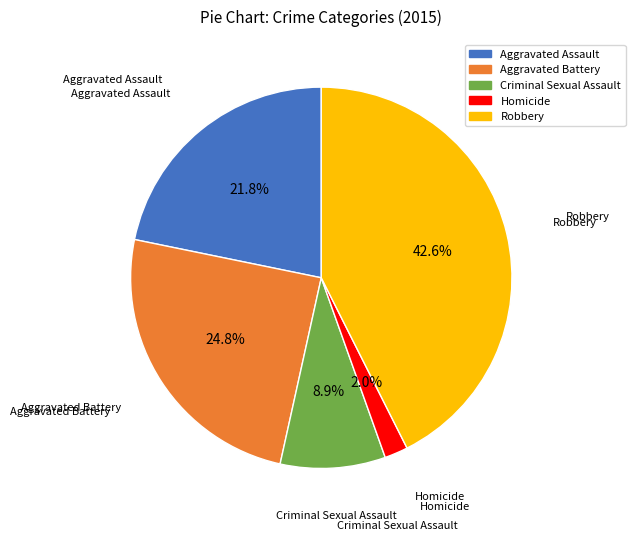

How much of the chart is everything except Homicide?

98.0%